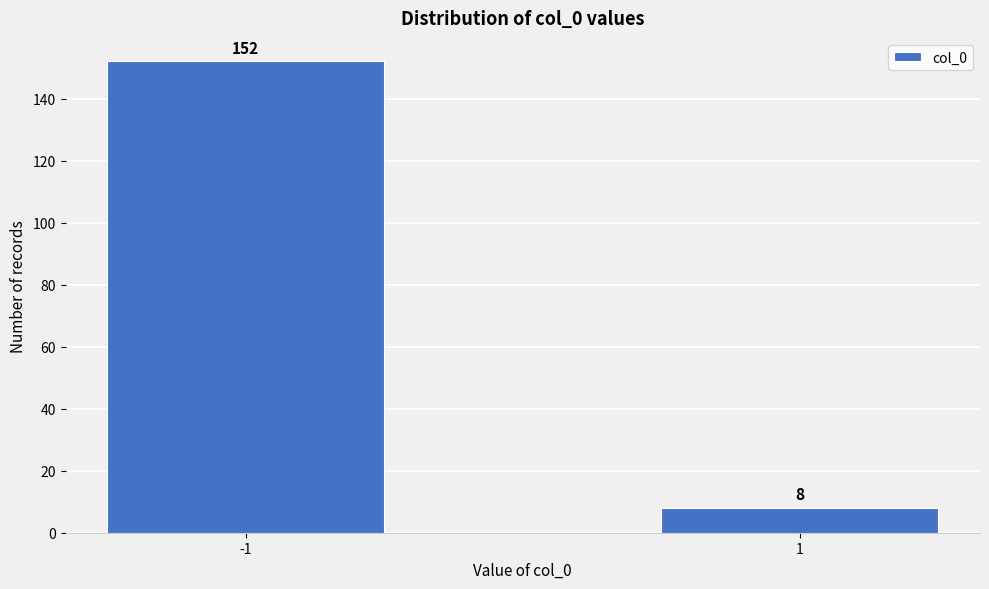

Reading right to left, transcribe all the data shown in this chart.

1=8	-1=152